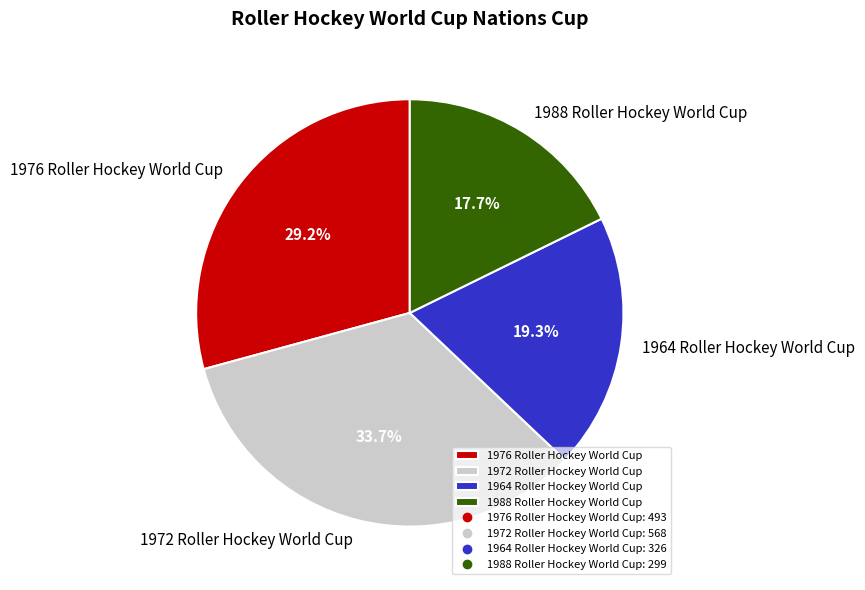

To the nearest percent, what percentage of the pie is 1972 Roller Hockey World Cup?

34%